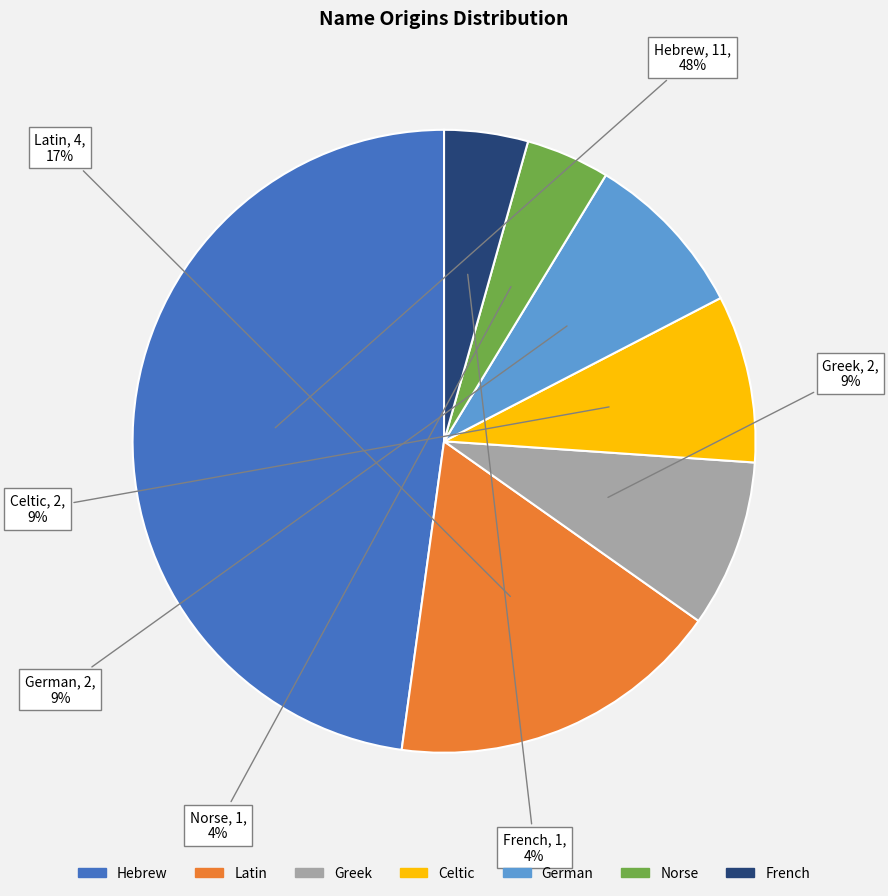

Which has a higher value, Hebrew or Latin?

Hebrew